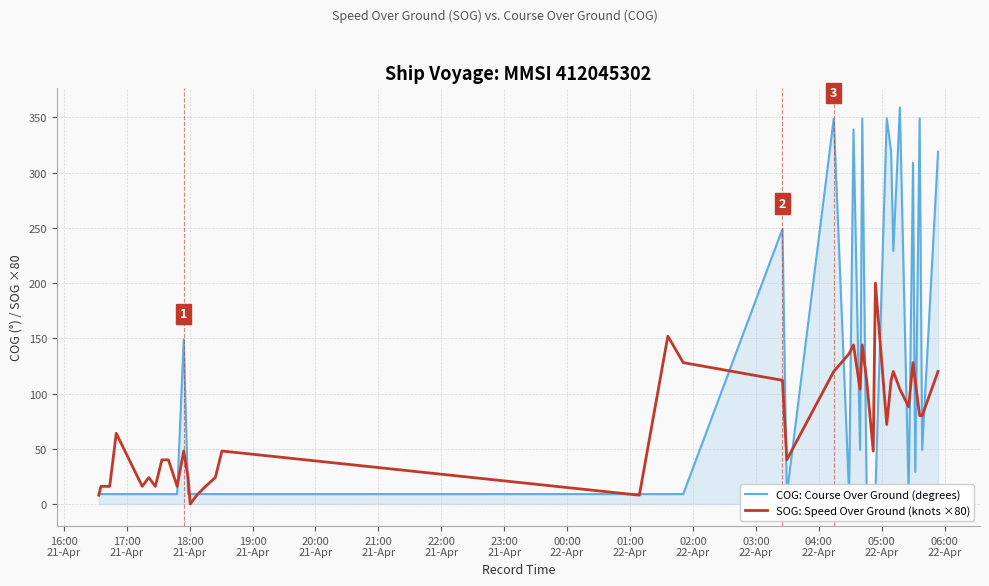

Reading right to left, what are all the values shown in this chart?

COG: Course Over Ground (degrees): 319	49	349	29	309	9	359	229	319	349	9	9	9	349	49	339	9	349	9	249	9	9	9	9	9	9	9	9	9	149	9	9	9	9	9	9	9	9	9	9
SOG: Speed Over Ground (knots ×80): 120	80	80	112	128	88	104	120	112	72	200	48	112	144	104	144	136	120	40	112	128	152	8	48	24	16	8	0	24	48	16	40	40	16	24	16	64	16	16	8